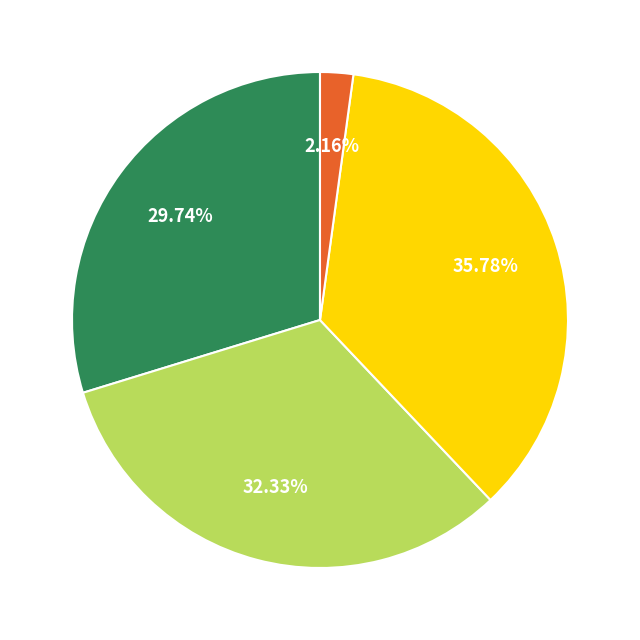

Is there a majority slice in this chart?

No